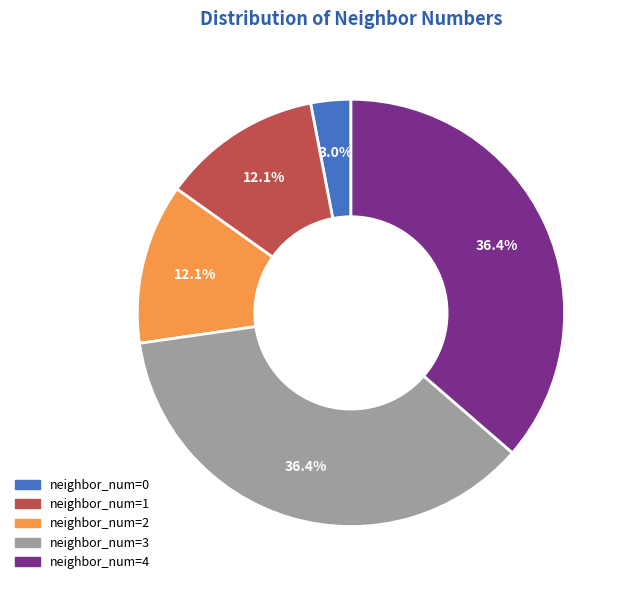

Is there a majority slice in this chart?

No